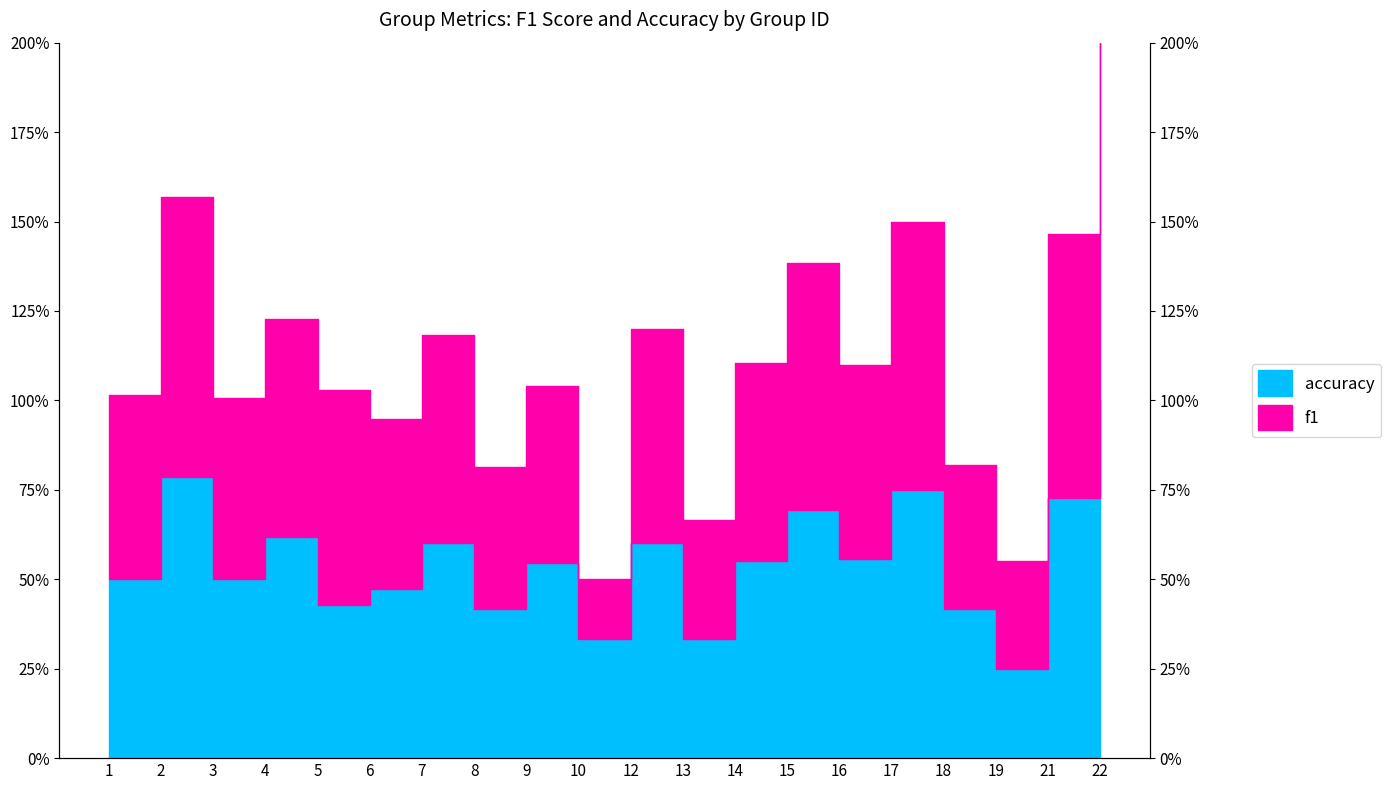

The value of f1 at 16 is 1.1. True or false?

True